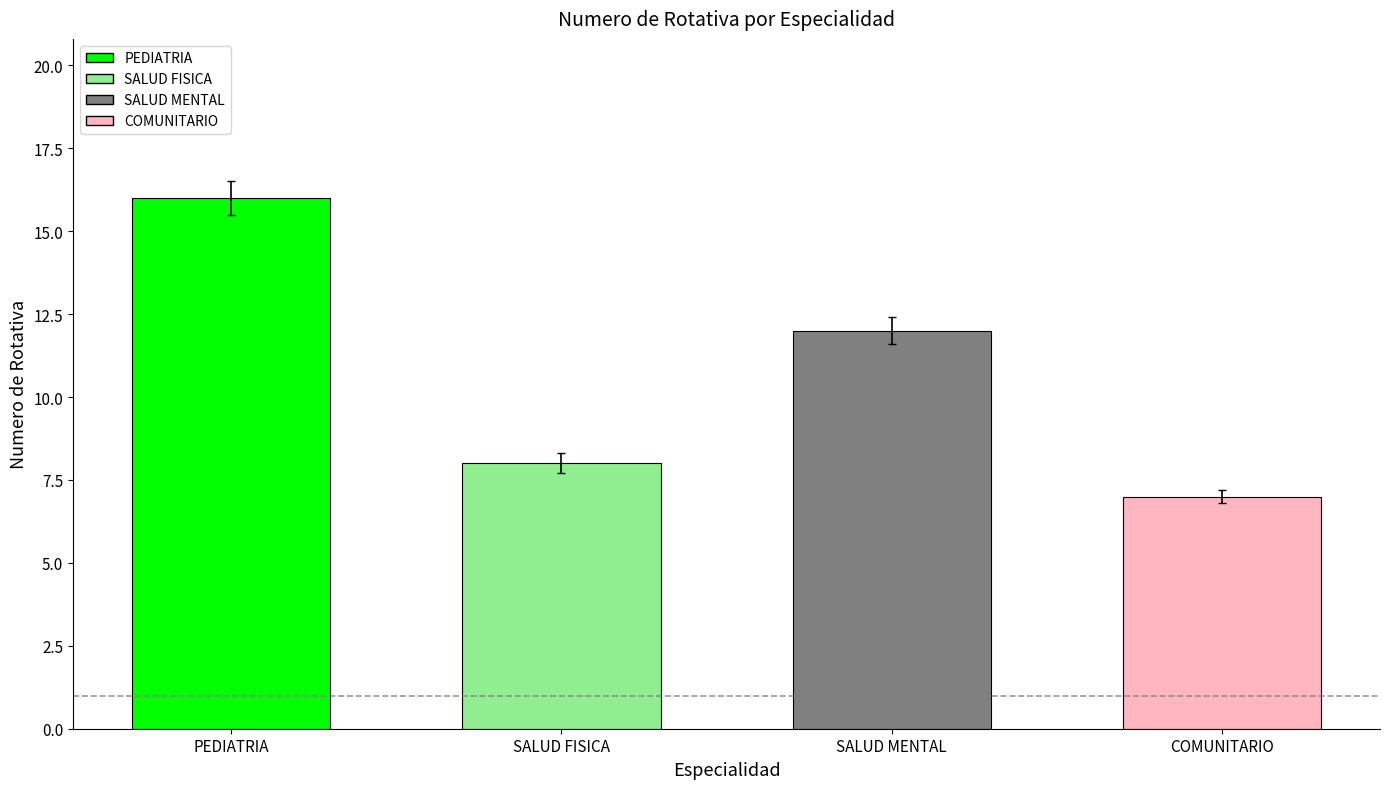

At which category does the chart reach its minimum across all series?

COMUNITARIO